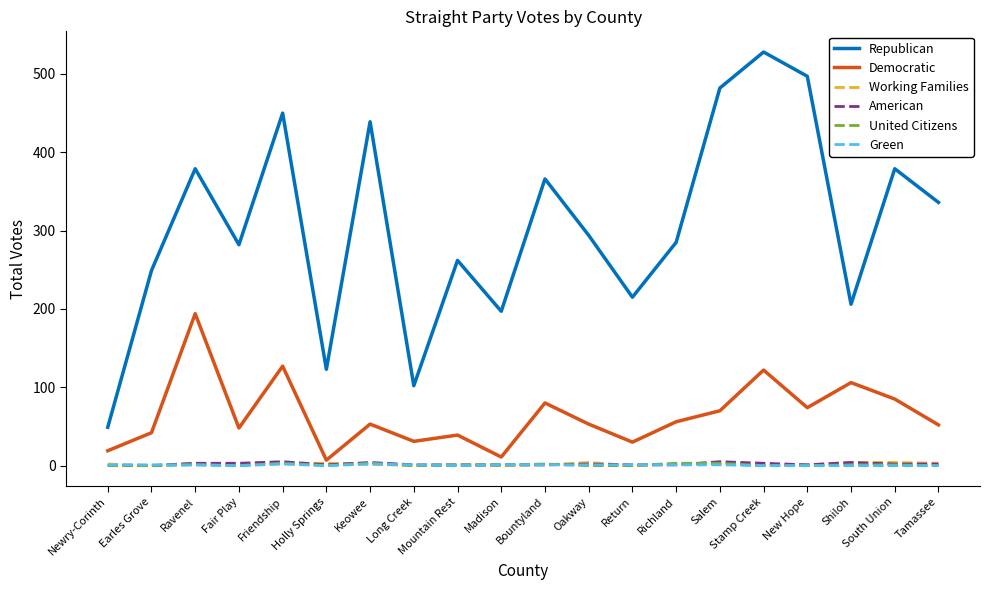

Which series has the widest spread of values?

Republican